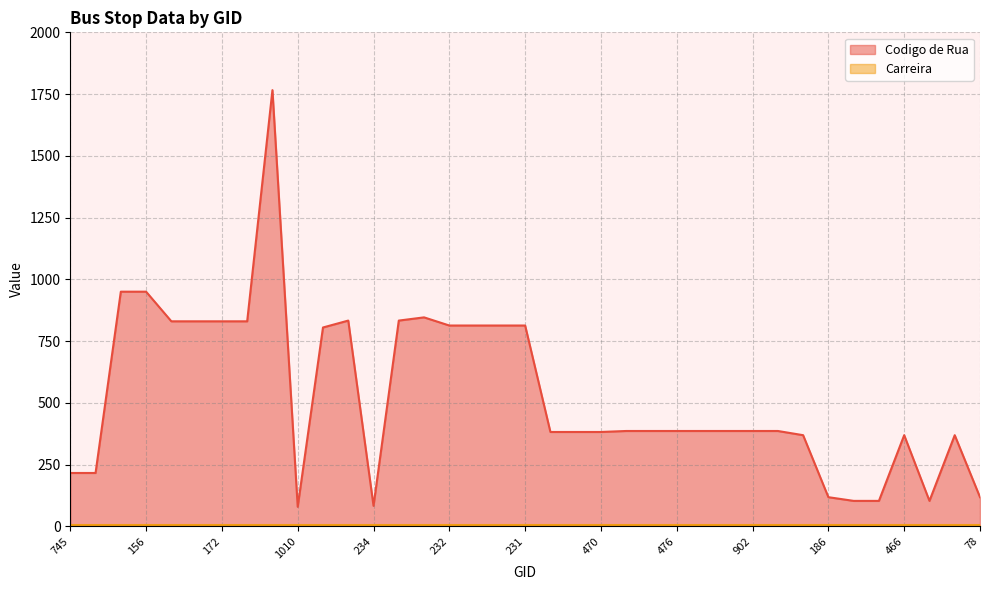

At which category does the data reach its first local peak?

799